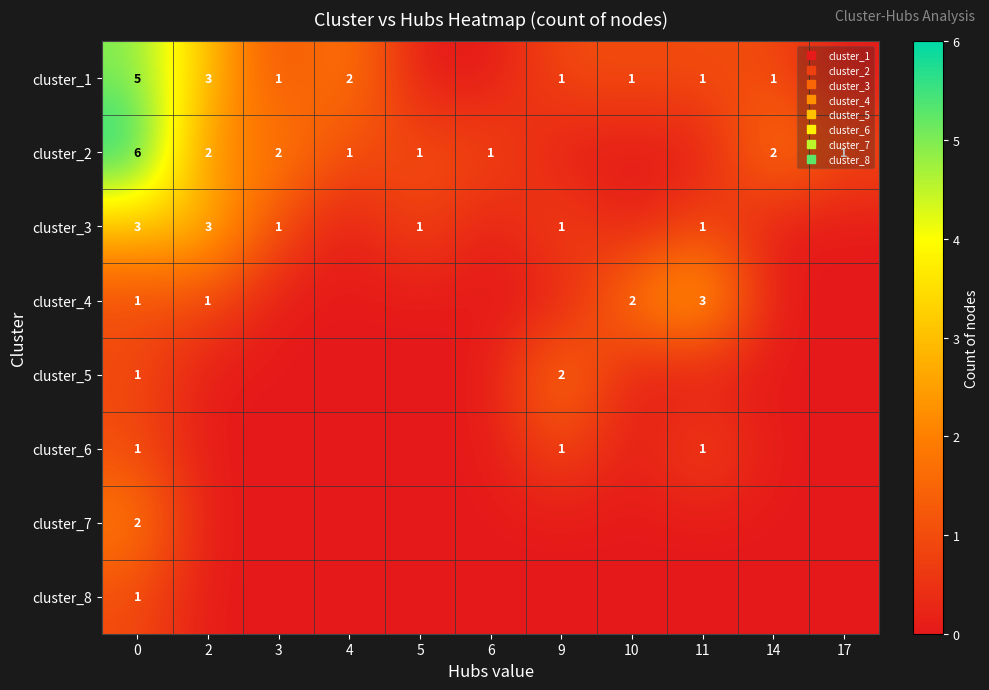

Read the row_3 value at 10.

2